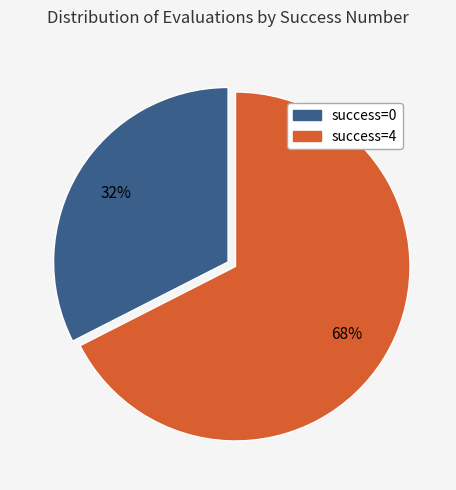

To the nearest percent, what is the average slice percentage?

50%